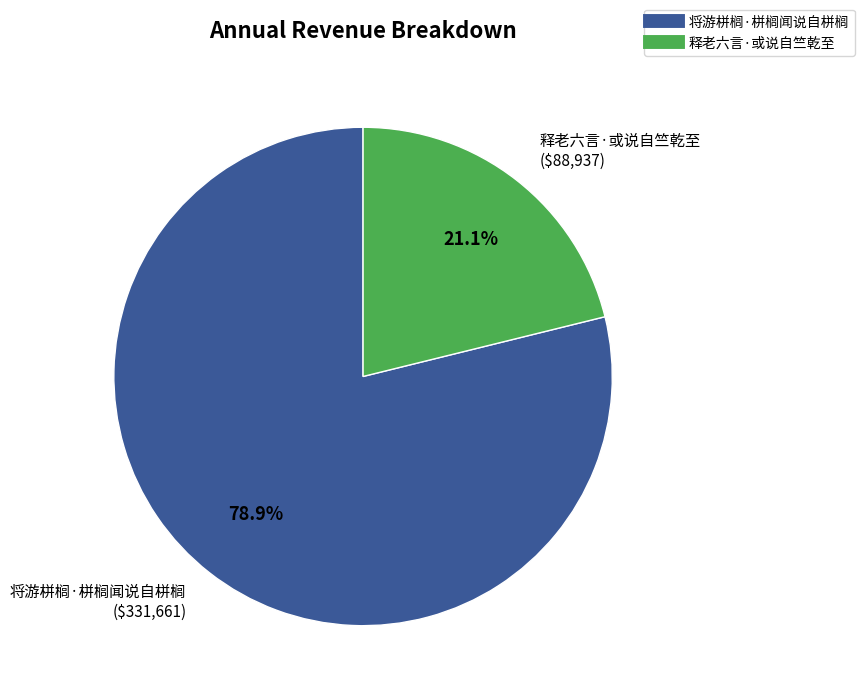

What is the largest slice in the pie chart?

将游栟榈·栟榈闻说自栟榈